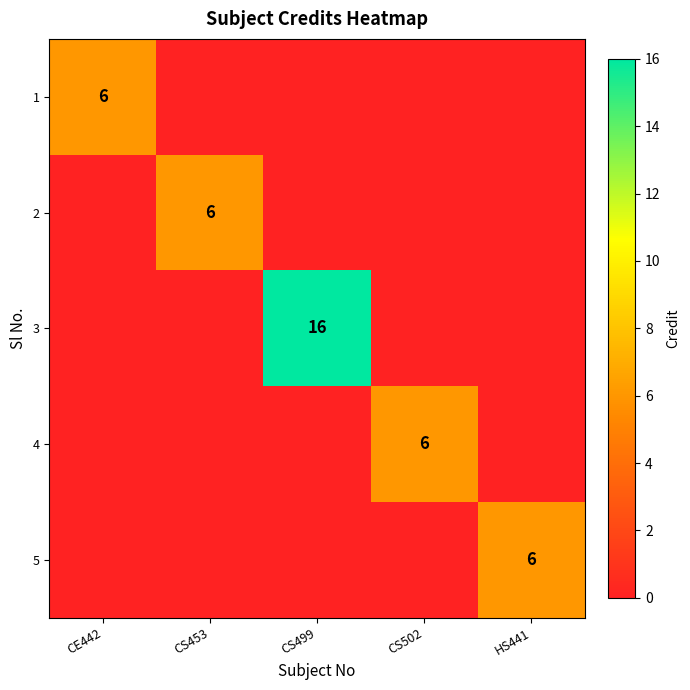

The 3 series shows 16 at CS499. True or false?

True